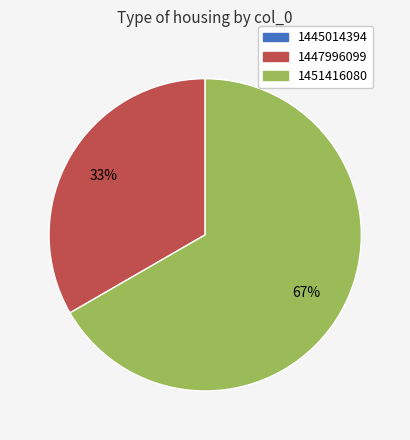

Is it true that 1447996099 is 45% of the pie?

False